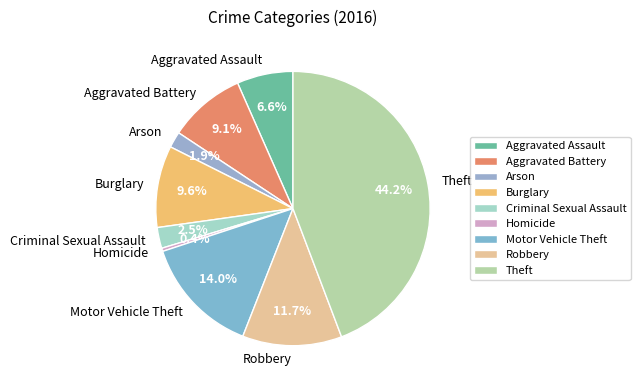

Is there any slice that represents more than half of the pie?

No